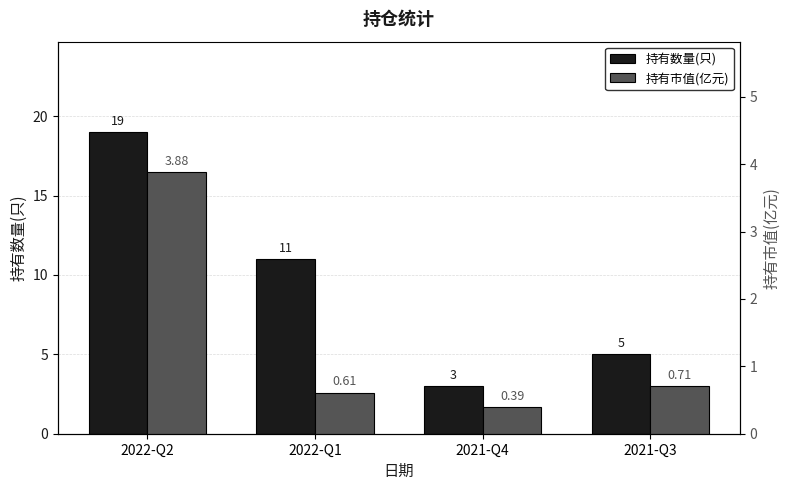

What are all the series names shown in the legend?

持有数量(只), 持有市值(亿元)